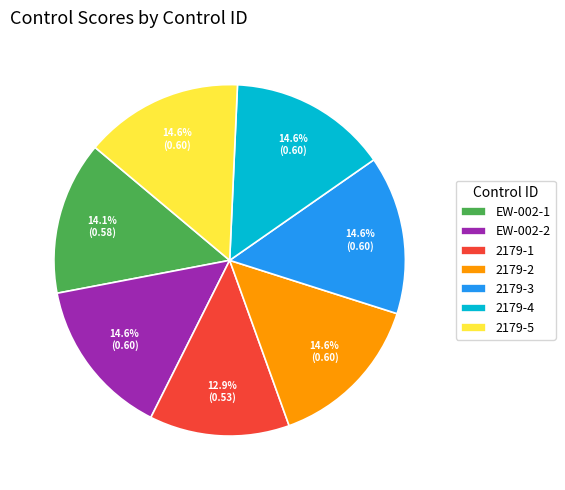

Count the number of slices in the pie.

7